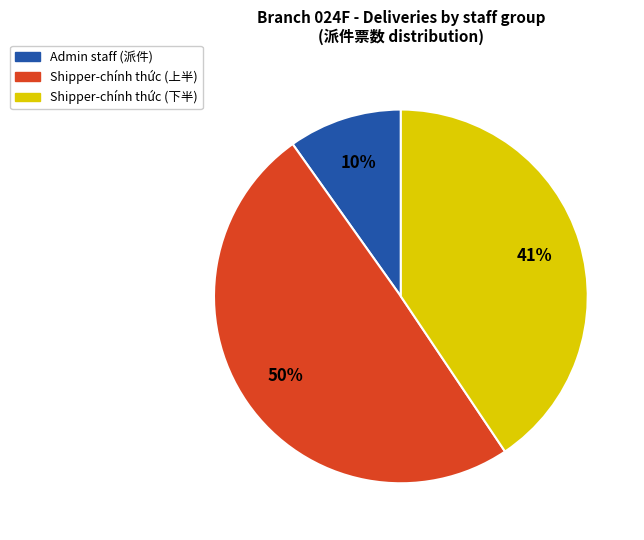

To the nearest percent, what is the average slice percentage?

33%